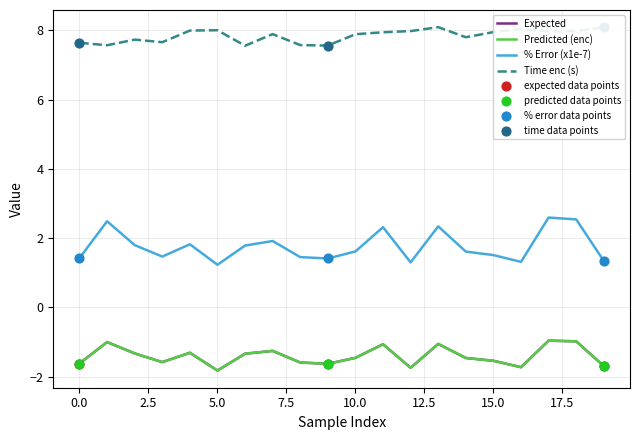

True or false: Time enc (s) and % Error (x1e-7) cross at least once.

False